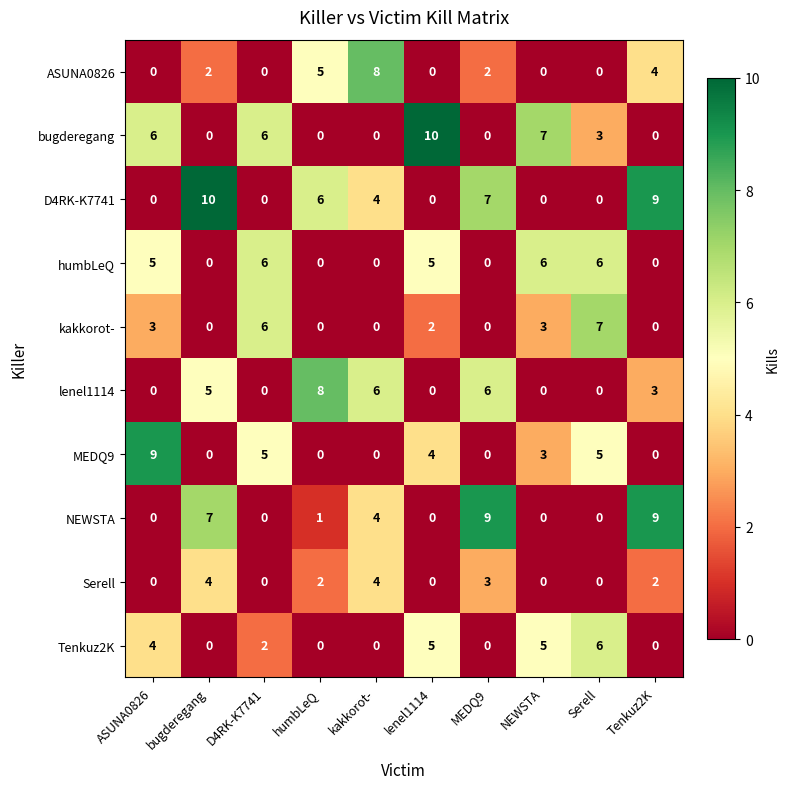

What is the difference between the highest and lowest values at lenel1114?

10